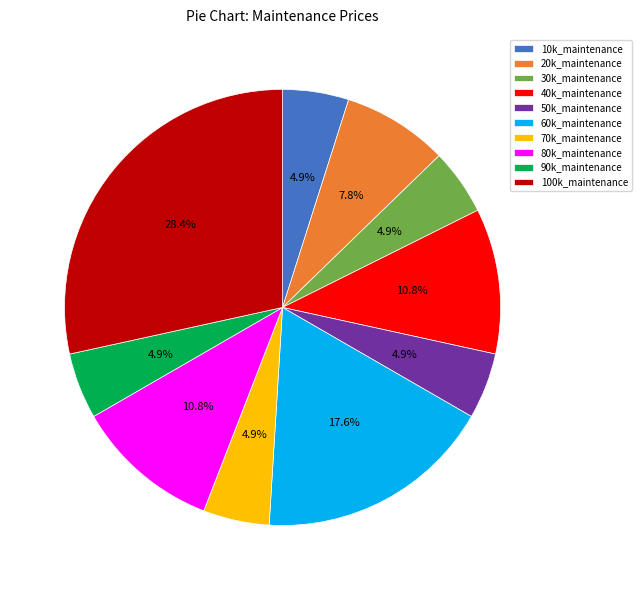

To the nearest percent, what percentage of the pie is 20k_maintenance?

8%